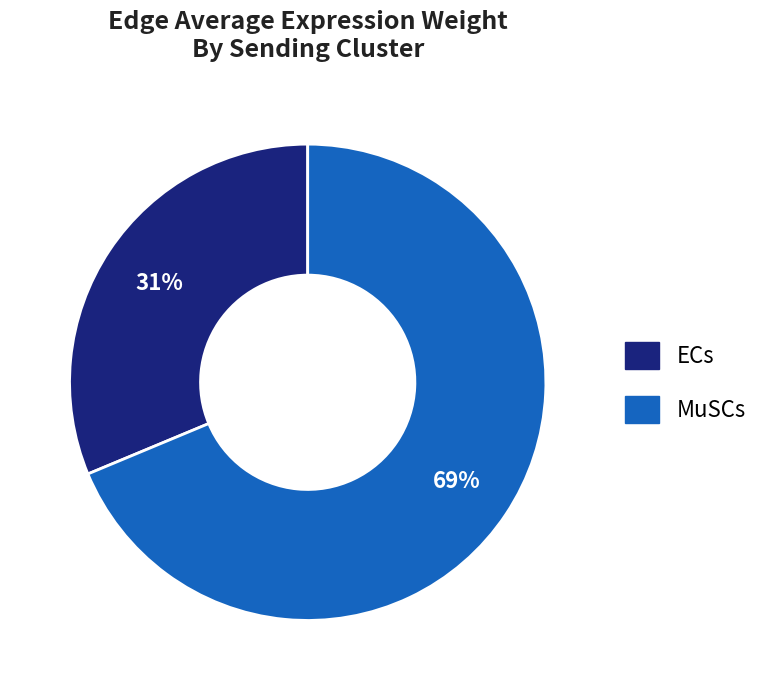

The MuSCs slice represents 61% of the pie. True or false?

False